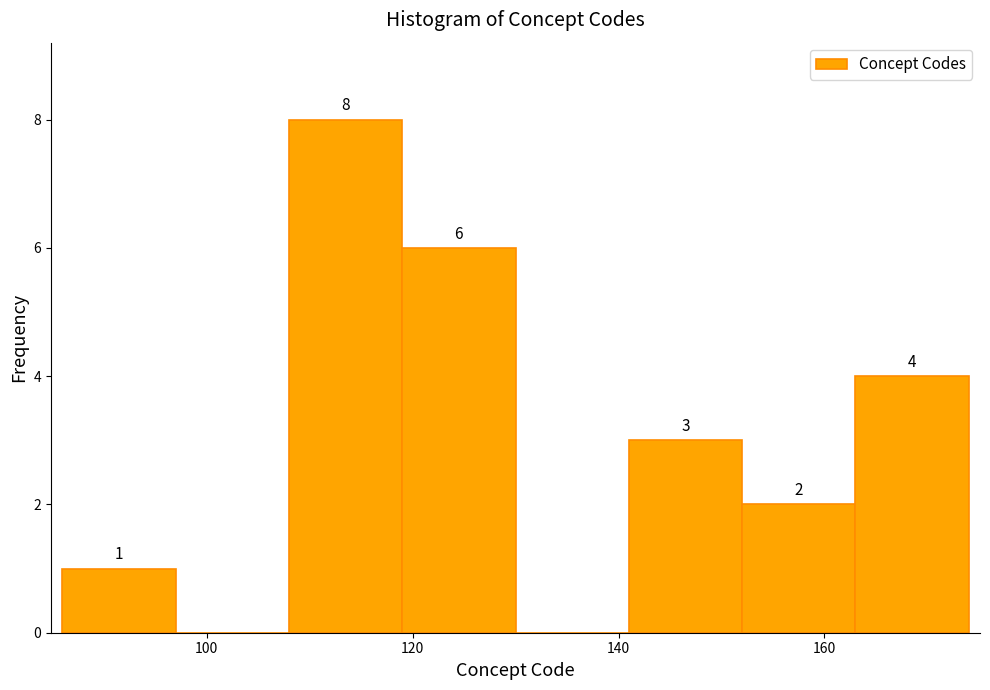

Which range on the x-axis has the tallest bar?

108 to 119